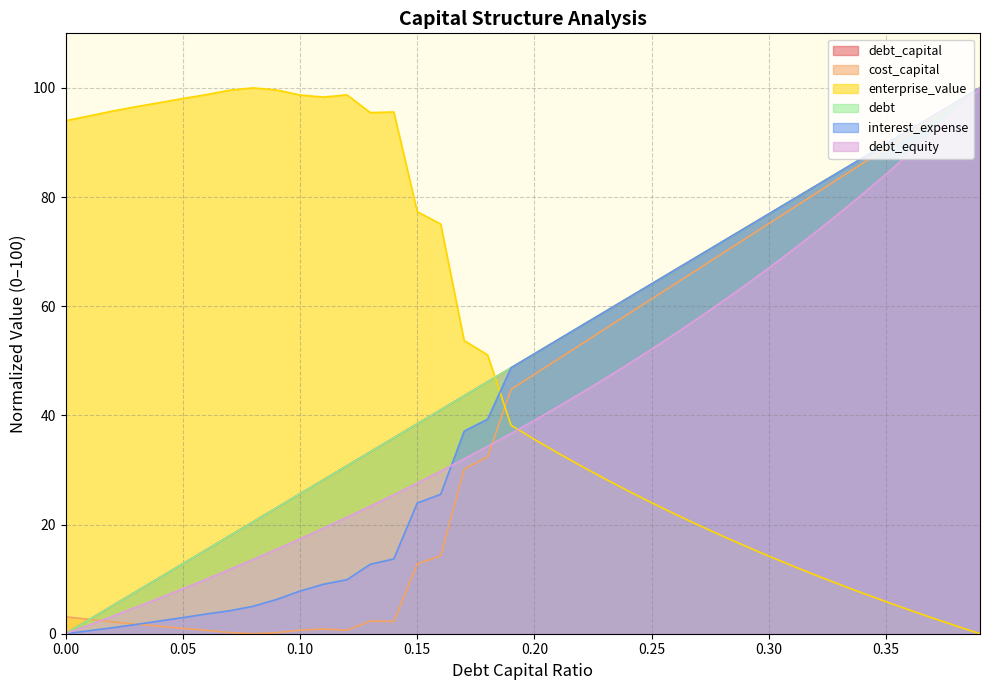

What is the sum of all cost_capital values?

1629.5